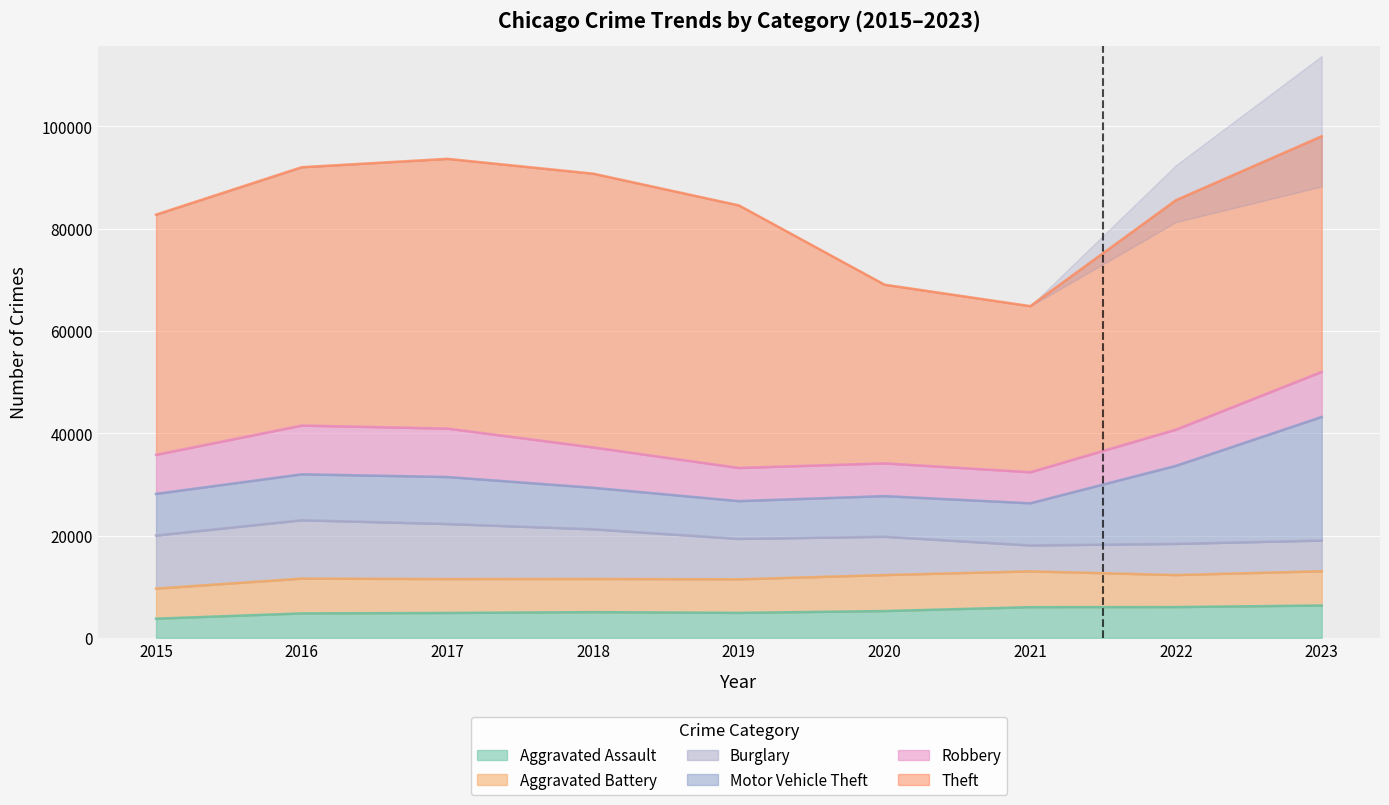

The value of Aggravated Assault at 2019 is 7788. True or false?

False